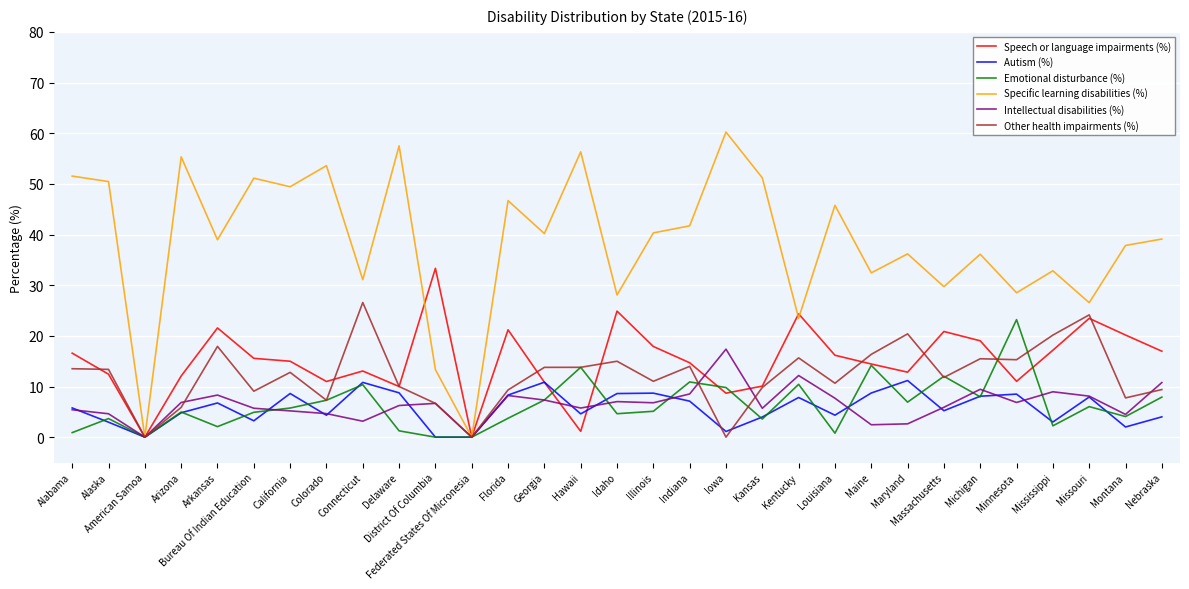

Read the Speech or language impairments (%) value at Massachusetts.

20.9